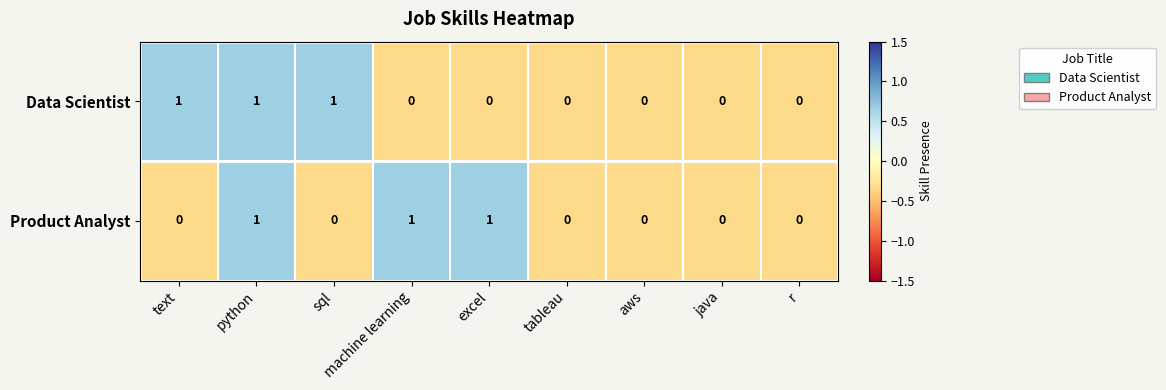

The value of Product Analyst at excel is 1. True or false?

True